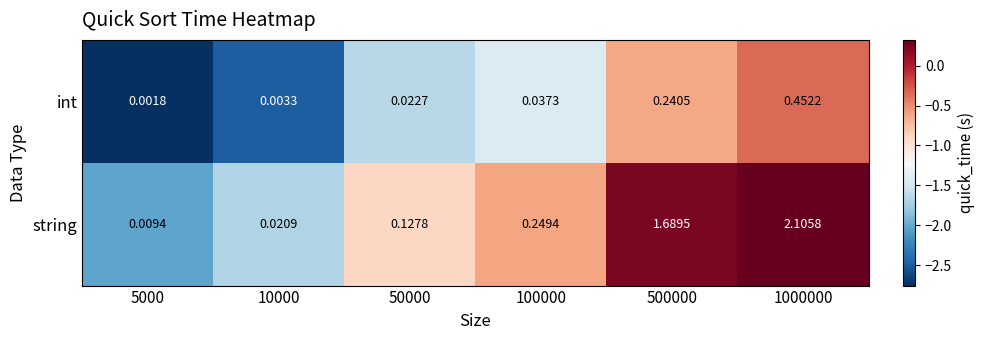

Which series changed the most between 50000 and 1000000?

string